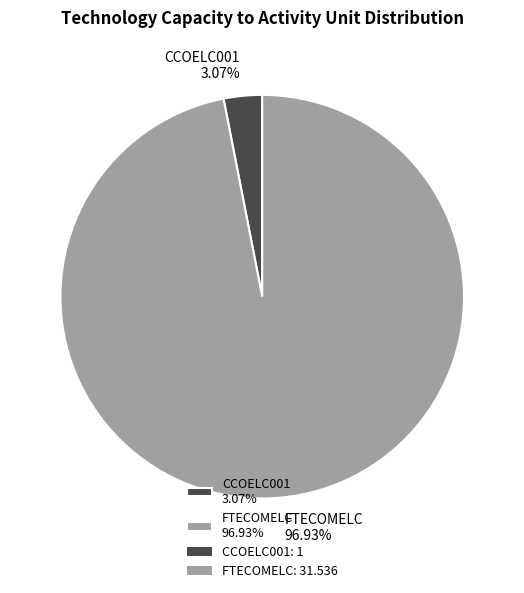

How many slices are in this pie chart?

2